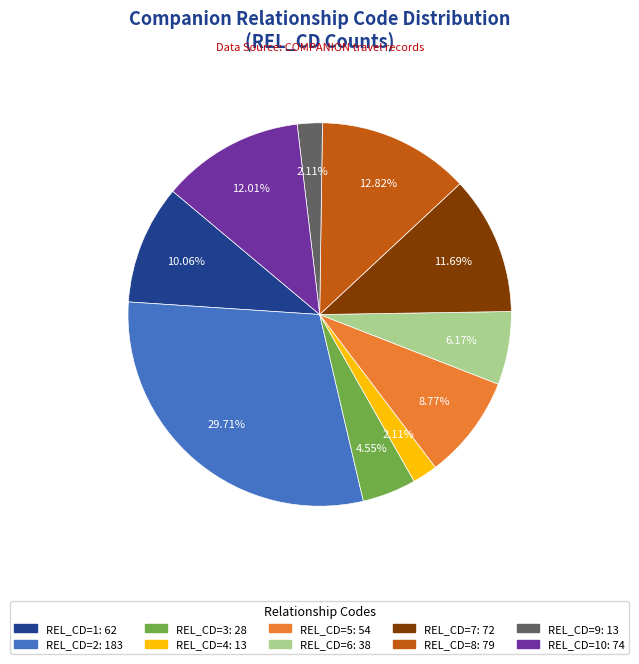

Is there any slice that represents more than half of the pie?

No